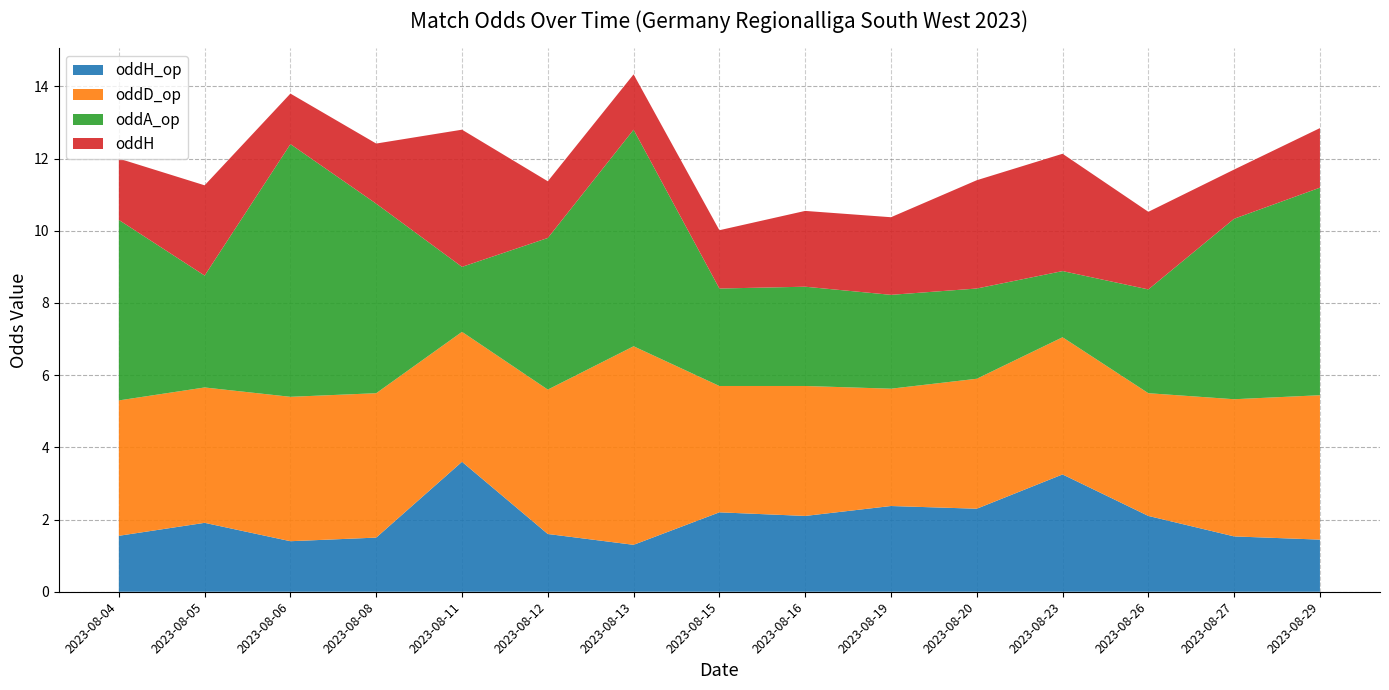

Reading left to right, transcribe all the data shown in this chart.

oddH_op: 2023-08-04=1.6	2023-08-05=1.9	2023-08-06=1.4	2023-08-08=1.5	2023-08-11=3.6	2023-08-12=1.6	2023-08-13=1.3	2023-08-15=2.2	2023-08-16=2.1	2023-08-19=2.4	2023-08-20=2.3	2023-08-23=3.2	2023-08-26=2.1	2023-08-27=1.5	2023-08-29=1.4
oddD_op: 2023-08-04=3.8	2023-08-05=3.8	2023-08-06=4.0	2023-08-08=4.0	2023-08-11=3.6	2023-08-12=4.0	2023-08-13=5.5	2023-08-15=3.5	2023-08-16=3.6	2023-08-19=3.2	2023-08-20=3.6	2023-08-23=3.8	2023-08-26=3.4	2023-08-27=3.8	2023-08-29=4.0
oddA_op: 2023-08-04=5.0	2023-08-05=3.1	2023-08-06=7.0	2023-08-08=5.2	2023-08-11=1.8	2023-08-12=4.2	2023-08-13=6.0	2023-08-15=2.7	2023-08-16=2.8	2023-08-19=2.6	2023-08-20=2.5	2023-08-23=1.8	2023-08-26=2.9	2023-08-27=5.0	2023-08-29=5.8
oddH: 2023-08-04=1.7	2023-08-05=2.5	2023-08-06=1.4	2023-08-08=1.7	2023-08-11=3.8	2023-08-12=1.6	2023-08-13=1.5	2023-08-15=1.6	2023-08-16=2.1	2023-08-19=2.1	2023-08-20=3.0	2023-08-23=3.2	2023-08-26=2.1	2023-08-27=1.4	2023-08-29=1.6